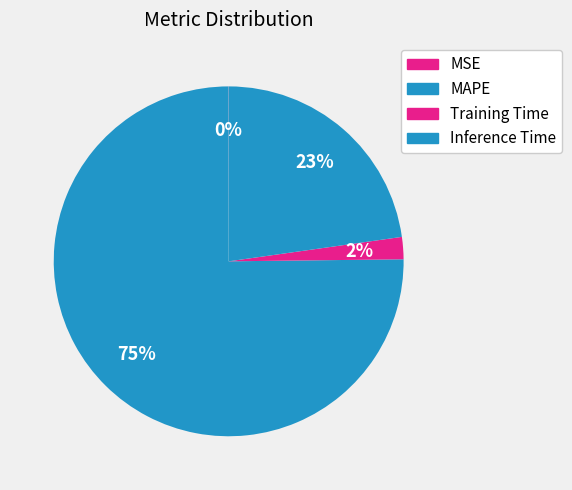

Rank the categories by value from lowest to highest.

MSE, Training Time, Inference Time, MAPE